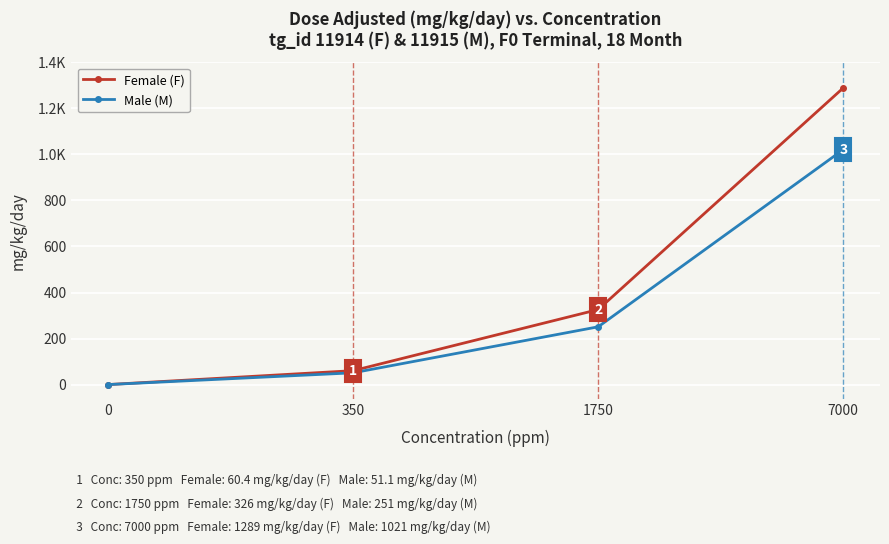

Reading left to right, transcribe all the data shown in this chart.

Female (F): 0.0	60.4	326.0	1289.0
Male (M): 0.0	51.1	251.0	1021.0